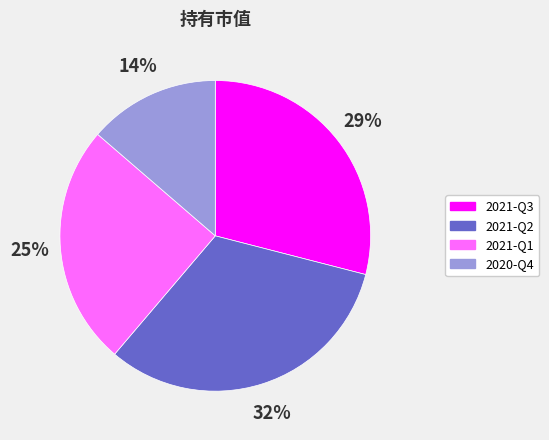

Does any single category account for the majority?

No